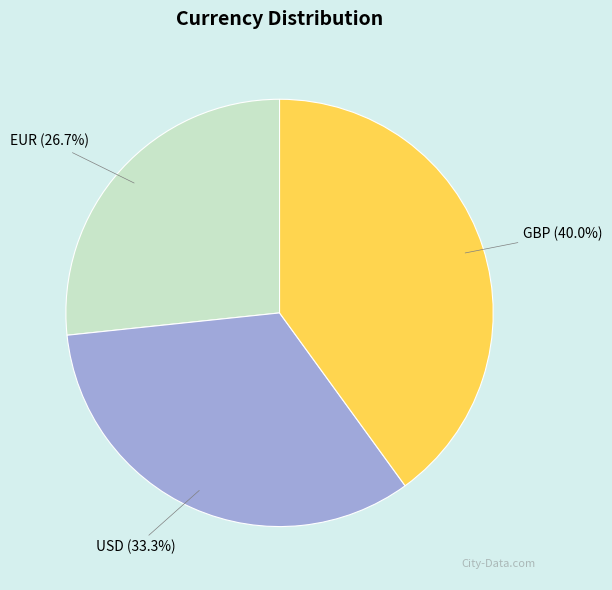

Do EUR and USD together represent more than half of the pie?

Yes